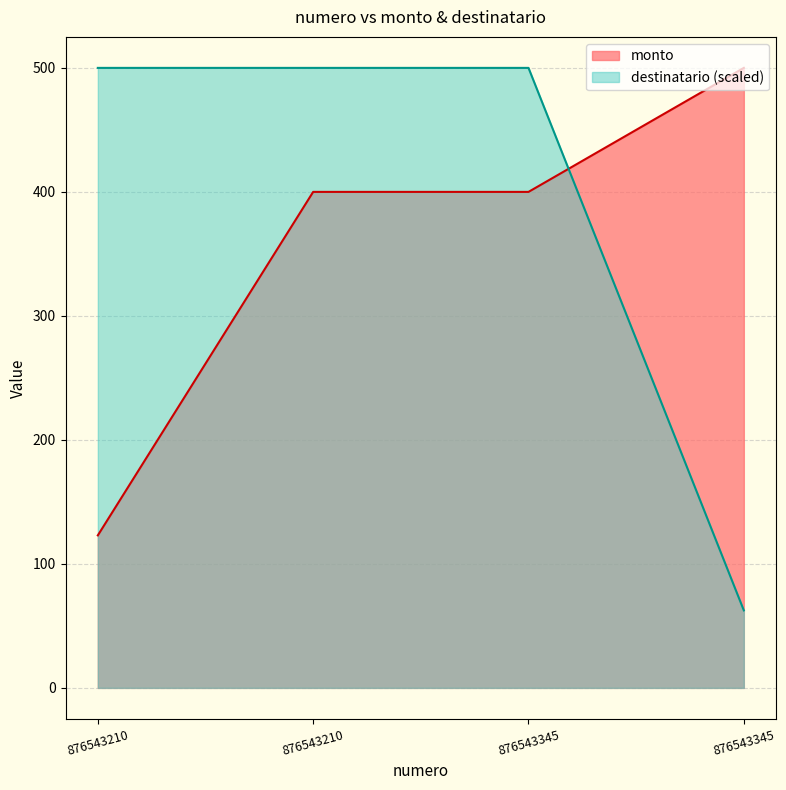

Which label corresponds to the largest value in the chart?

876543345